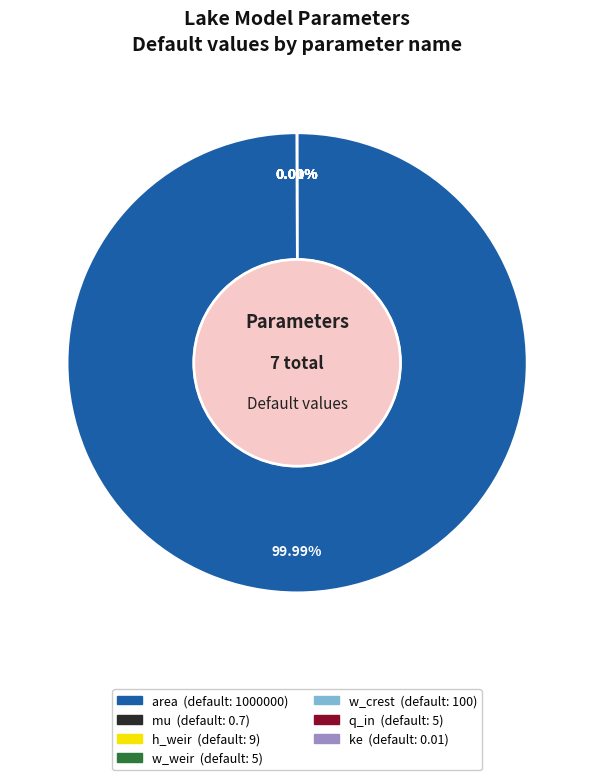

Is it true that w_crest is 1% of the pie?

False